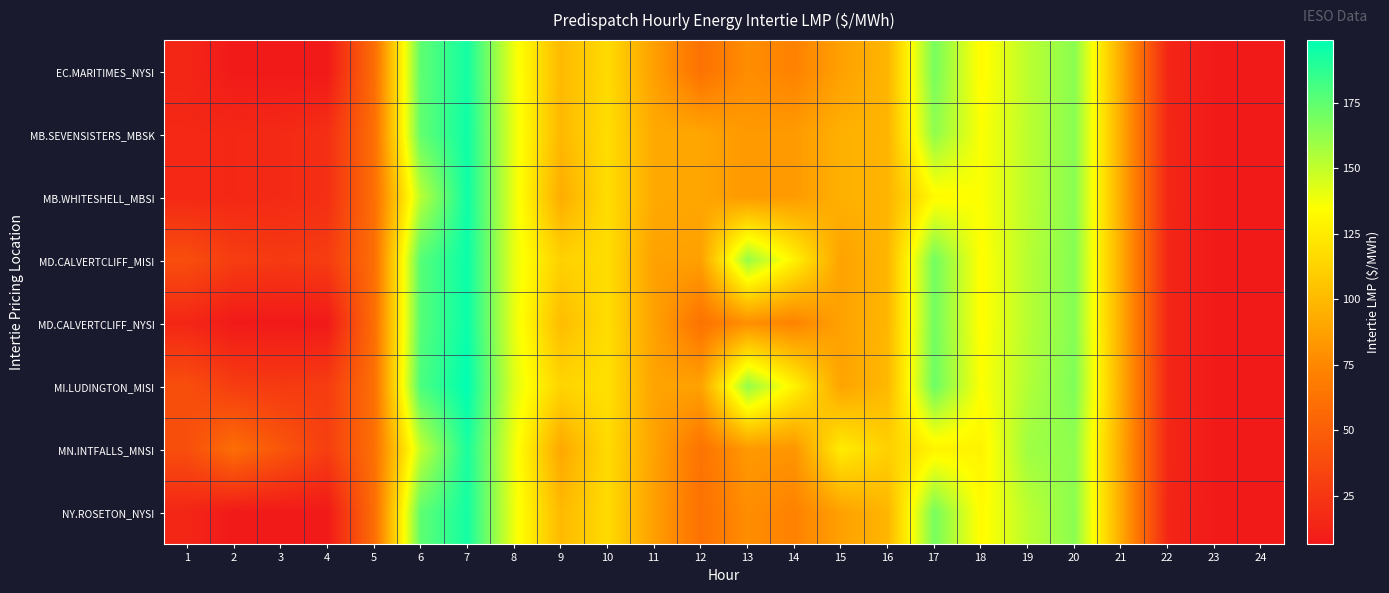

At how many categories does at least one series exceed 118?

11